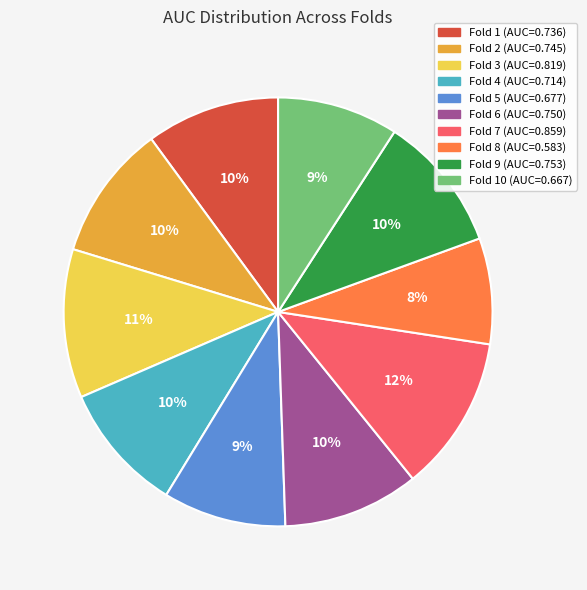

To the nearest percent, what is the average slice percentage?

10%